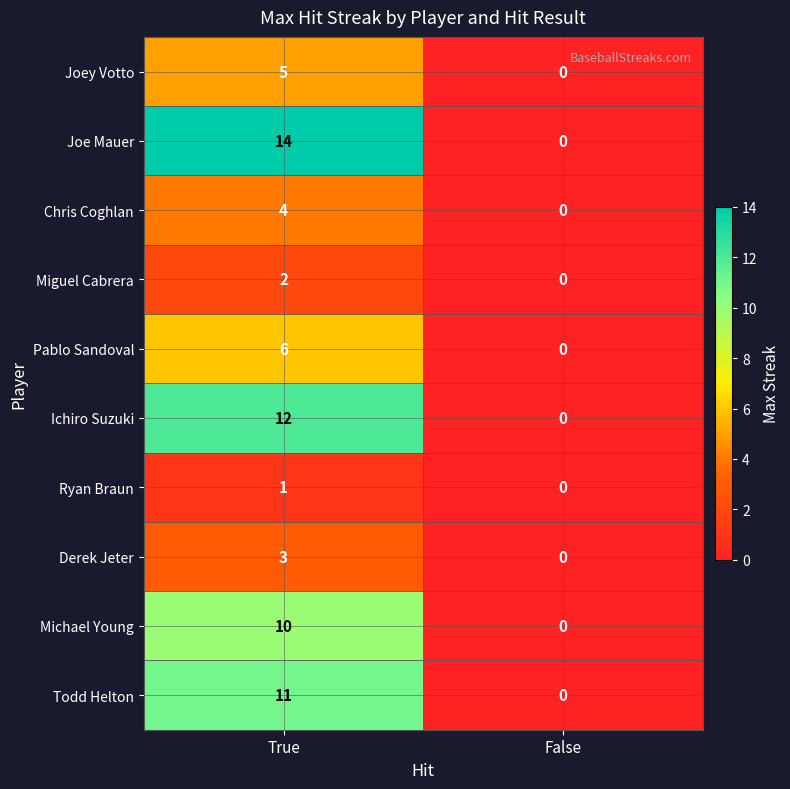

Is it true that Joey Votto equals 2 at False?

False